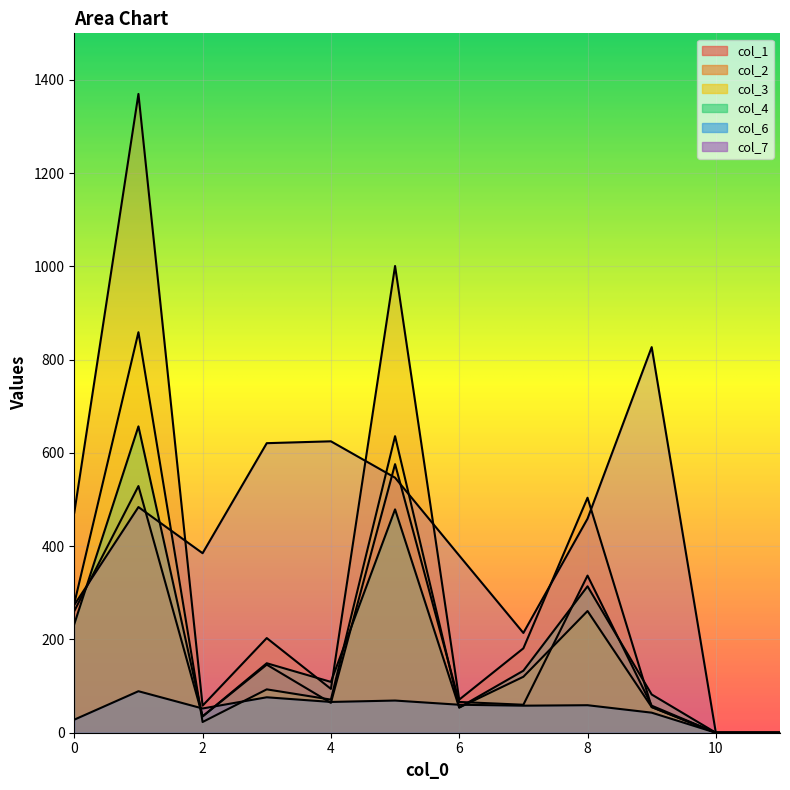

Which series changed the most between 6 and 10?

col_7